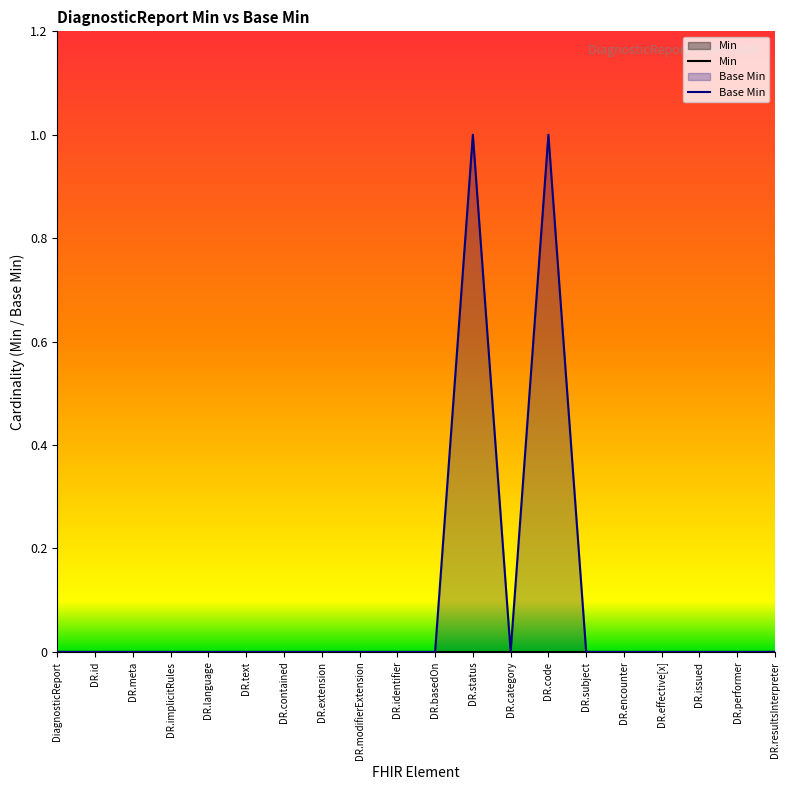

What position from the right is DR.basedOn?

10